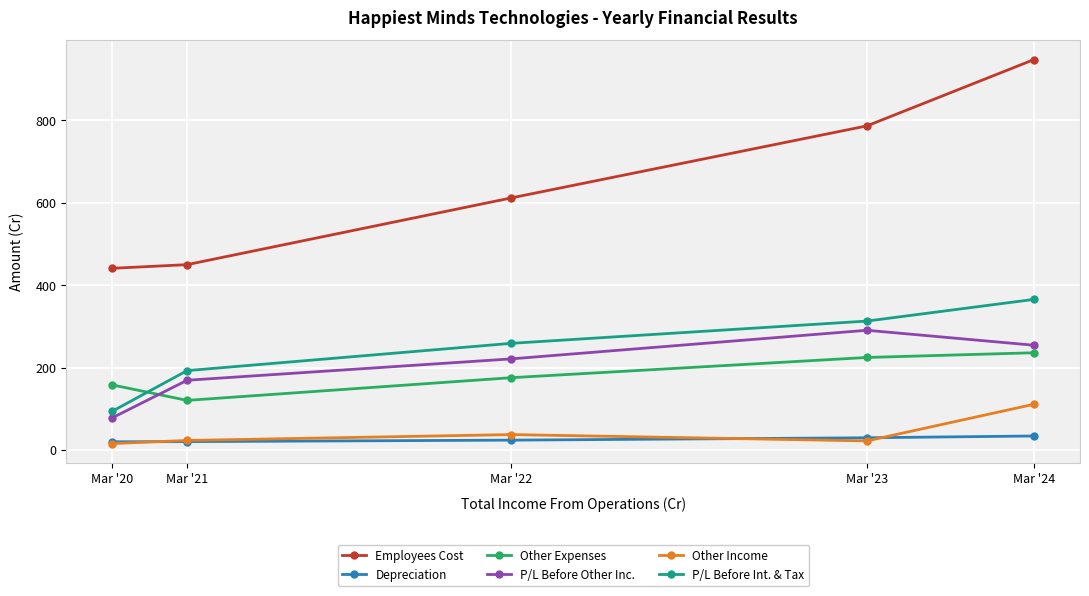

Is this an area chart (filled region under the line)?

No